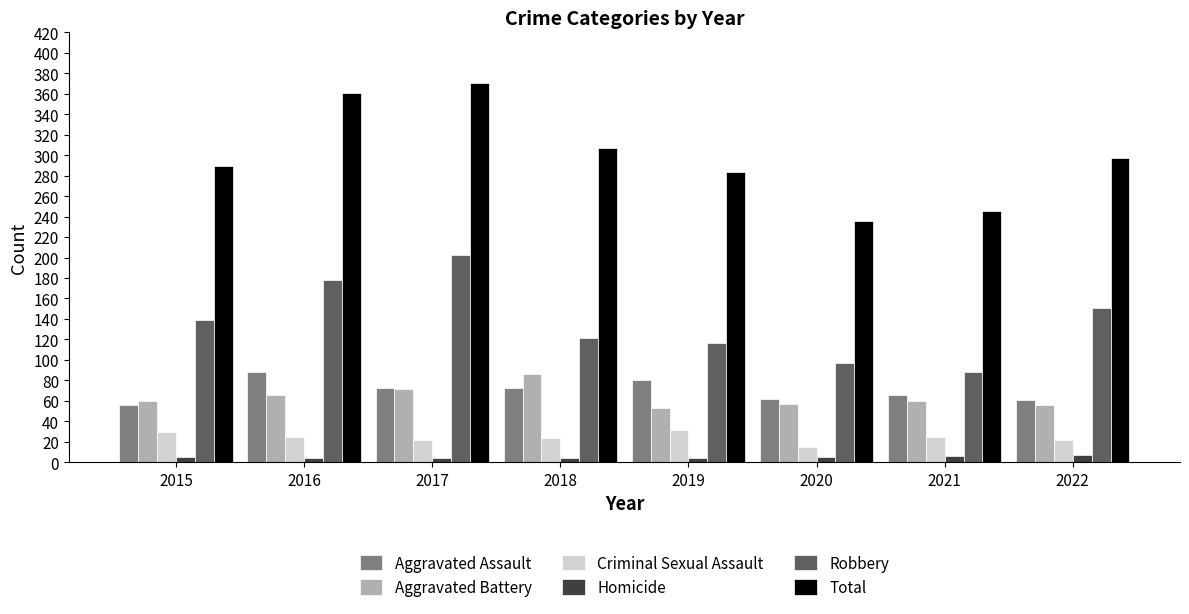

What is the total value across all series at 2017?

742